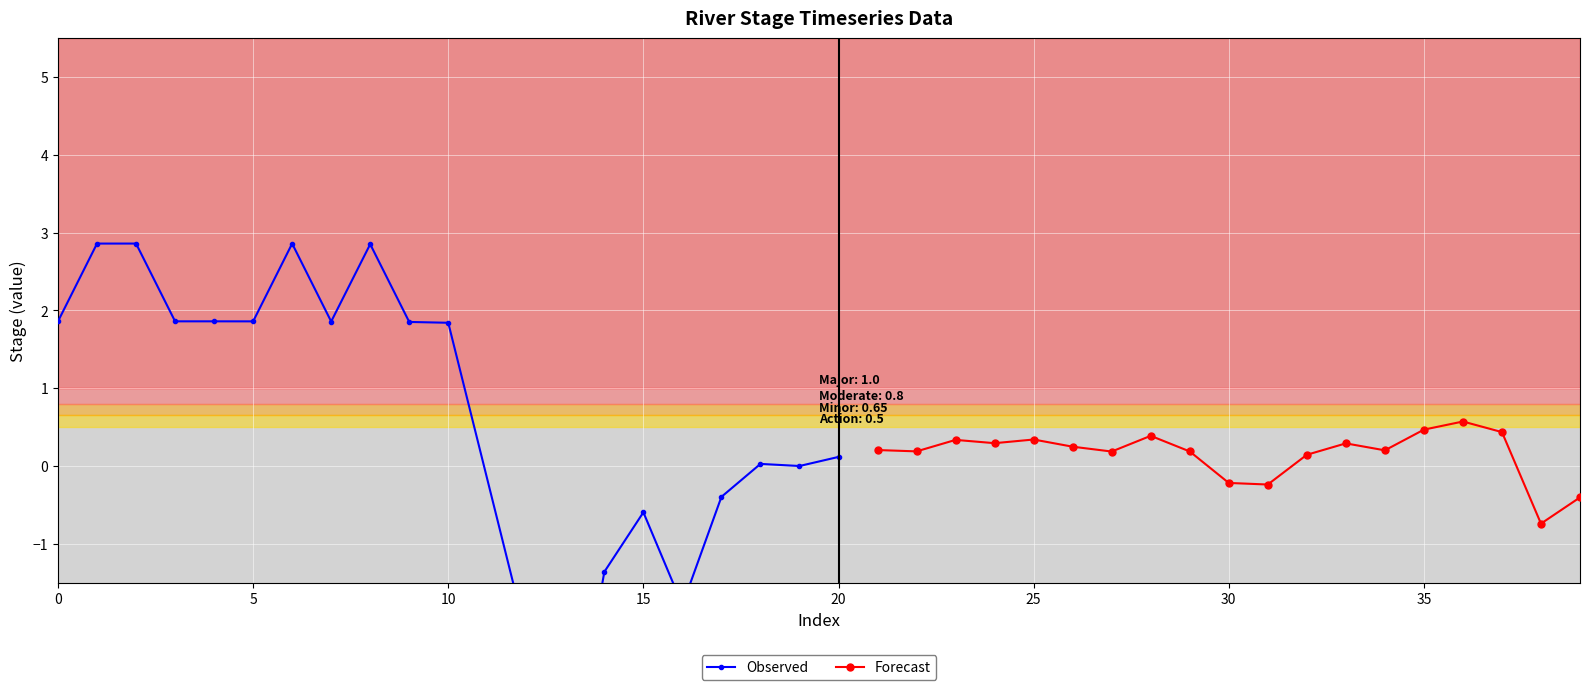

The Forecast series shows 0.6 at 25. True or false?

False